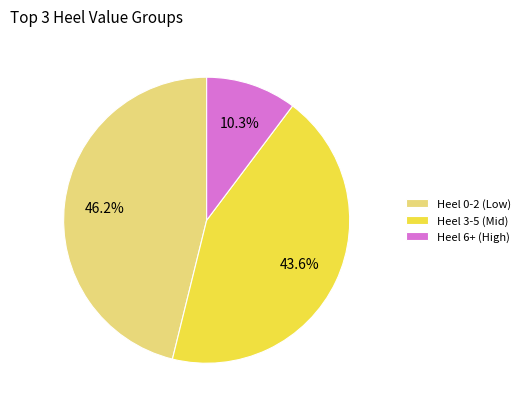

Do Heel 3-5 and Heel 6+ together represent more than half of the pie?

Yes